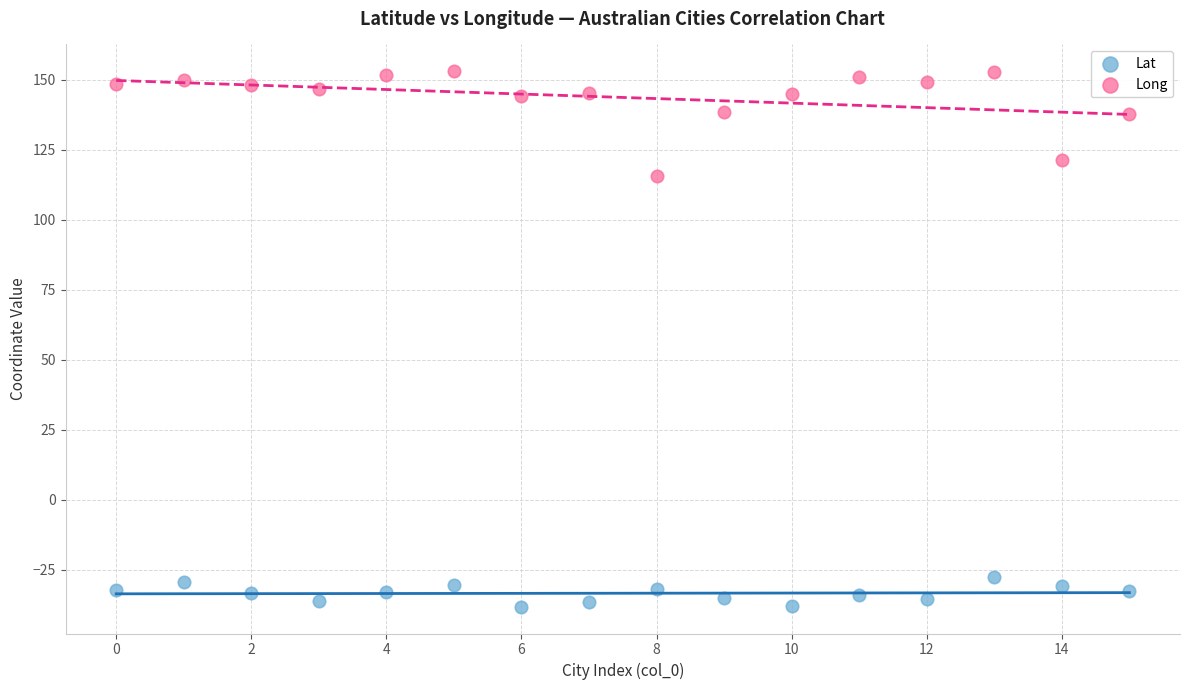

Which series reaches the minimum Y coordinate?

Lat